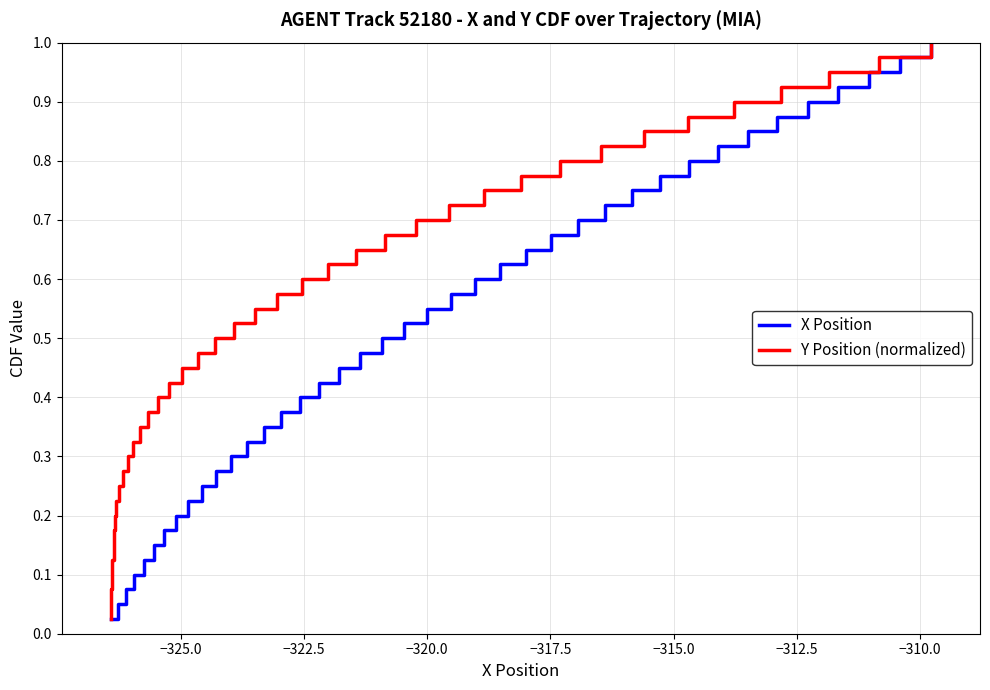

How many series are shown in this chart?

2